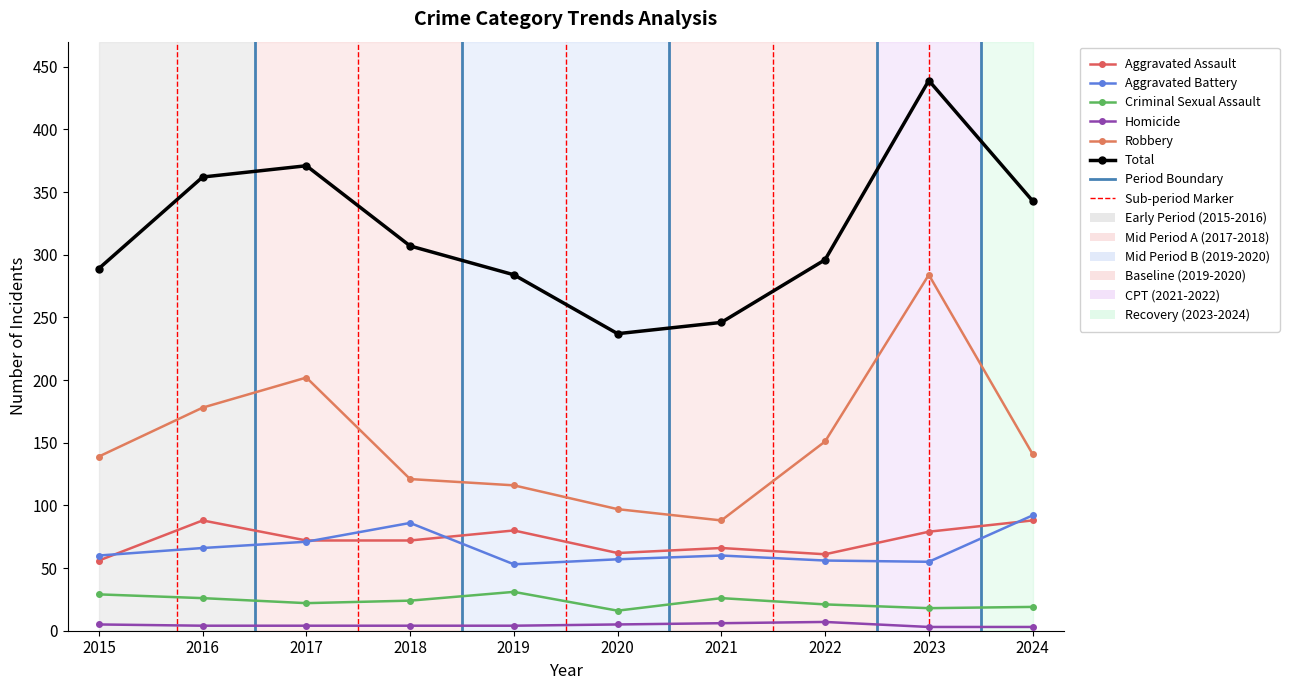

What is the difference between the maximum and second lowest values in the Homicide series?

4